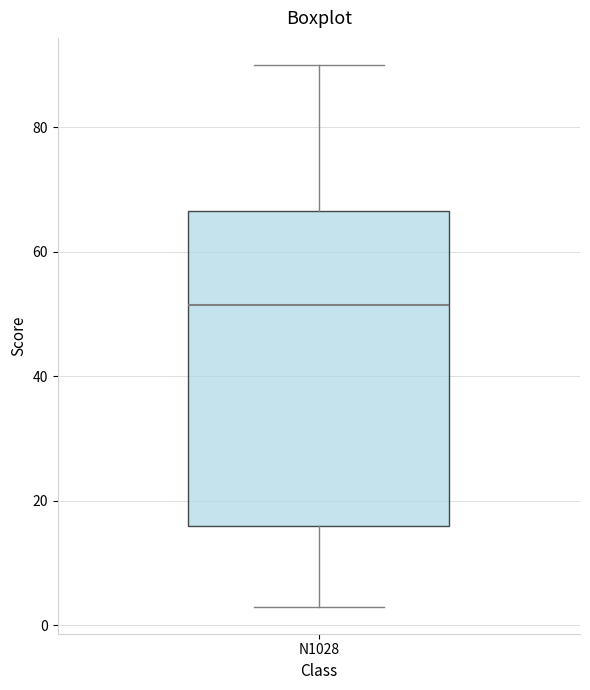

Transcribe this box plot: give where the median line is, the range the box spans, and where the two whiskers end, as read against the y-axis. The values are not printed on the chart, so give them approximately, as read against the axis.

median 52, box 16 to 66, whiskers 4 to 90